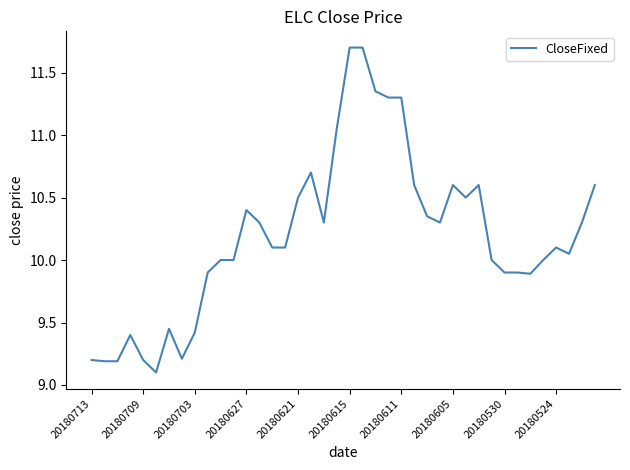

What is the average value?

10.2